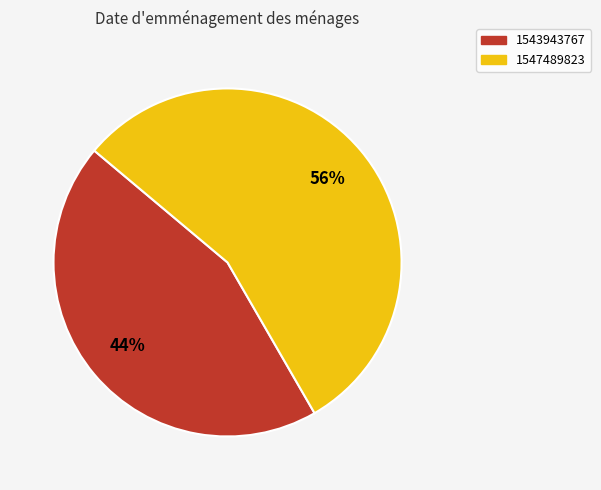

Approximately how many times larger is the value at 1543943767 compared to 1547489823?

0.8